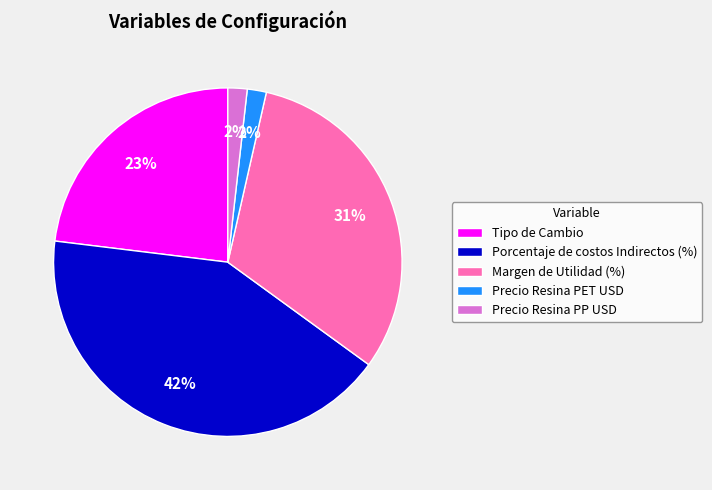

Is Margen de Utilidad (%) the majority of the pie?

No